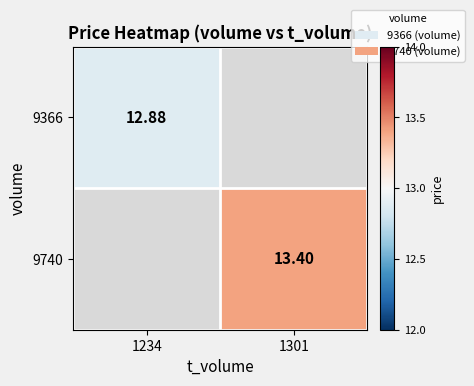

At how many categories does at least one series exceed 13?

1